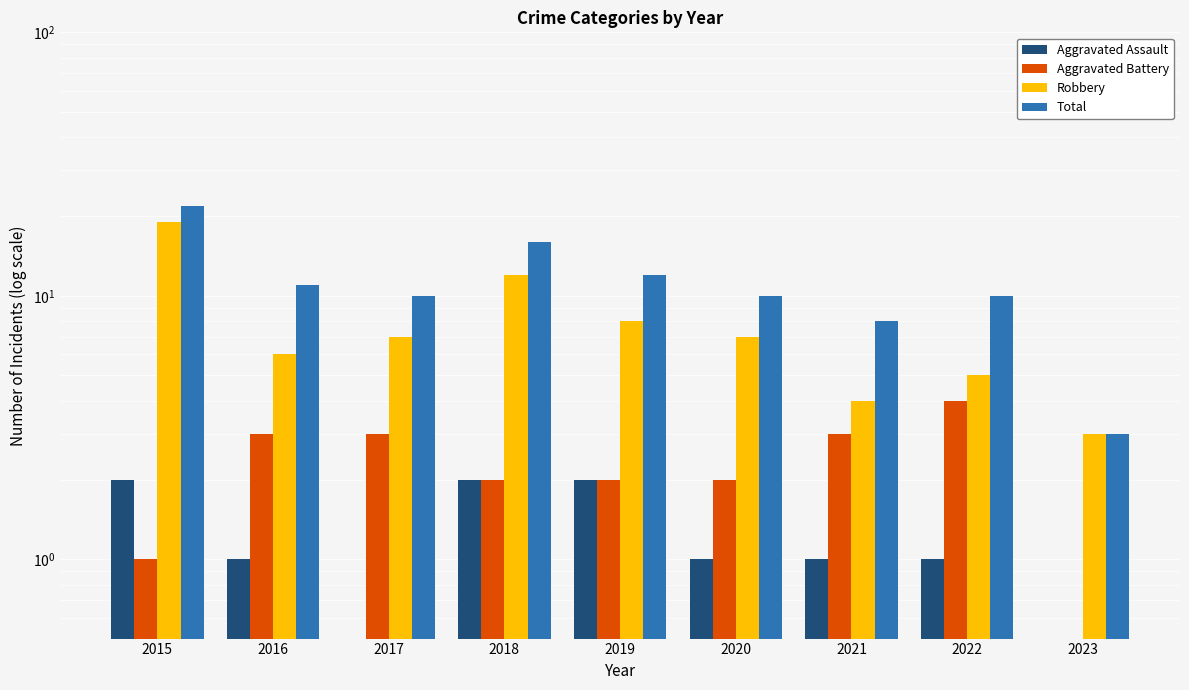

Reading left to right, transcribe all the data shown in this chart.

Aggravated Assault: 2.0	1.0	0.5	2.0	2.0	1.0	1.0	1.0	0.5
Aggravated Battery: 1.0	3.0	3.0	2.0	2.0	2.0	3.0	4.0	0.5
Robbery: 19.0	6.0	7.0	12.0	8.0	7.0	4.0	5.0	3.0
Total: 22.0	11.0	10.0	16.0	12.0	10.0	8.0	10.0	3.0